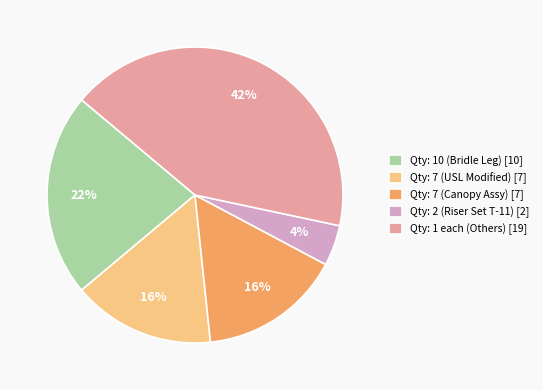

To the nearest percent, what percentage of the pie is Qty: 1 each (Others) [19]?

42%